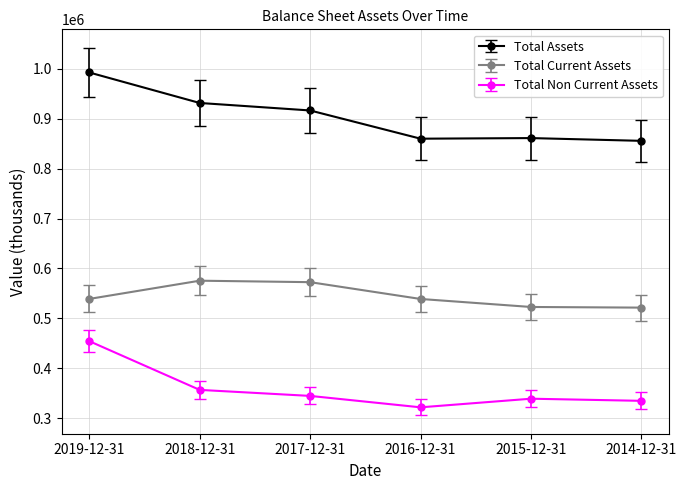

True or false: Total Current Assets and Total Assets cross at least once.

False